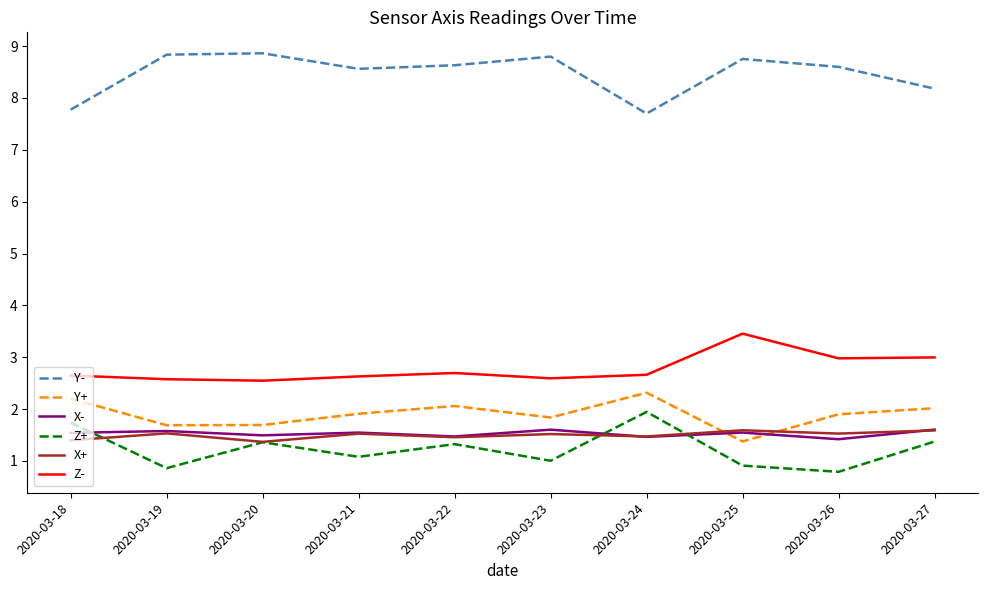

What is the highest value of the Y- series?

8.9